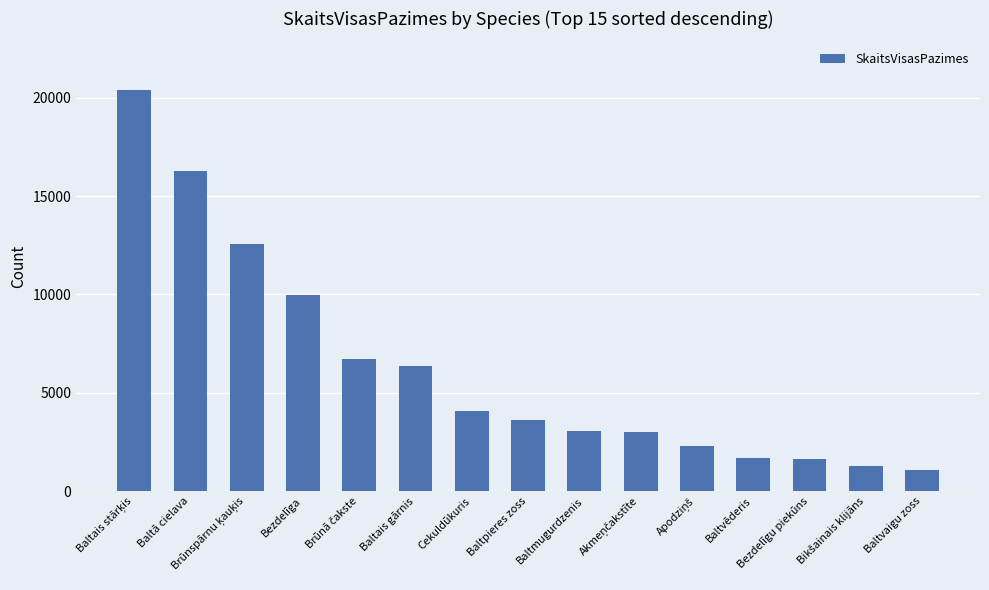

What is the average value?

6268